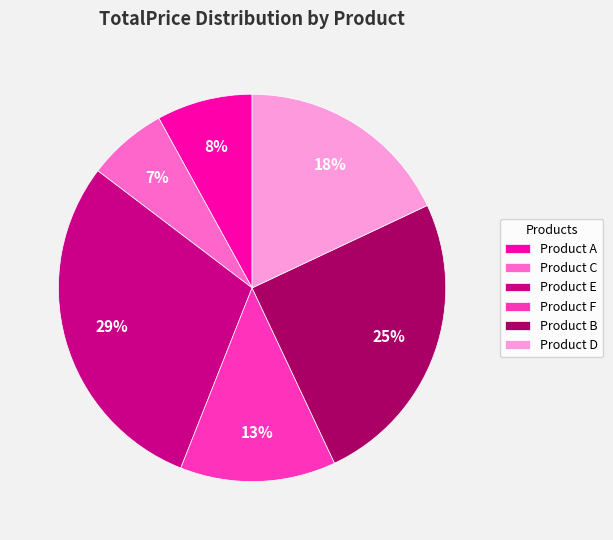

What percentage is the Product F slice, to the nearest percent?

13%